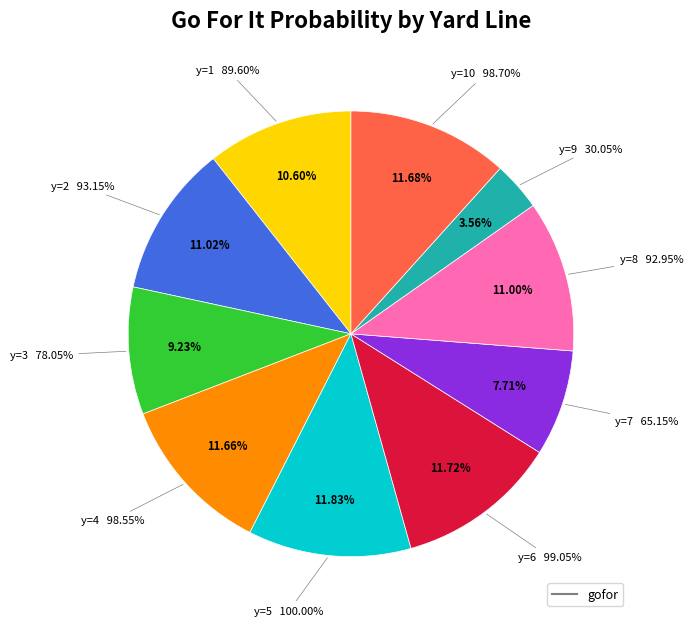

Does y=1 account for over 50% of the chart?

No